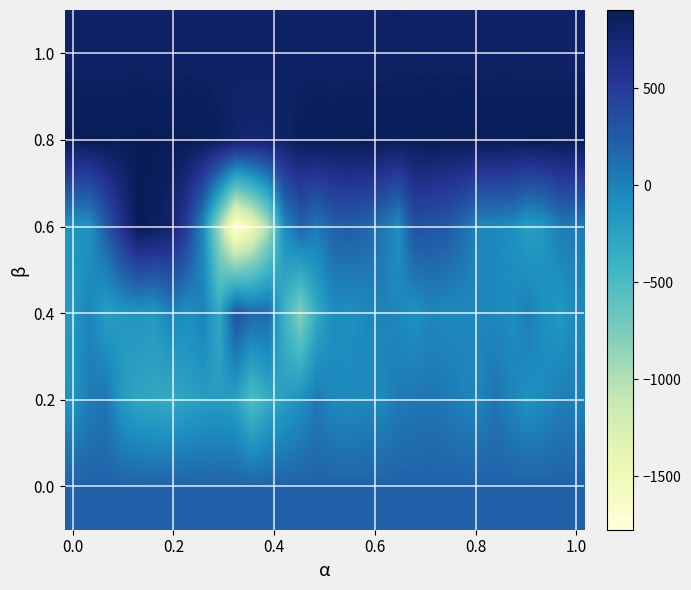

How many categories are shown in the chart?

32